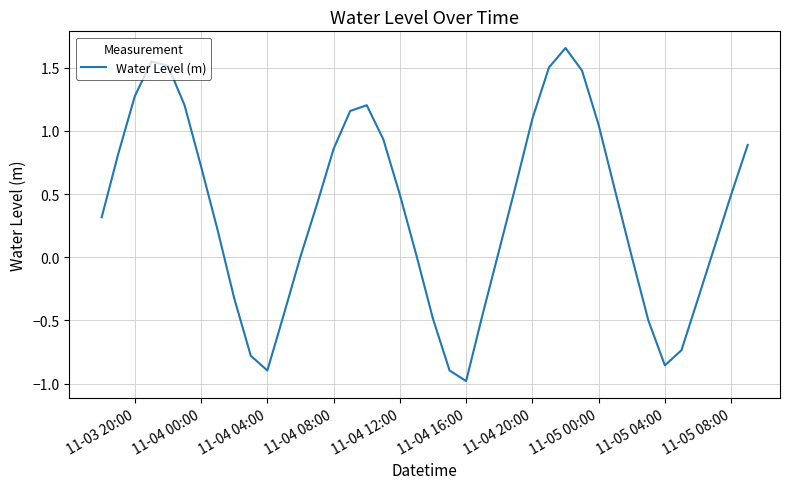

What is the minimum value shown in the chart?

-1.0